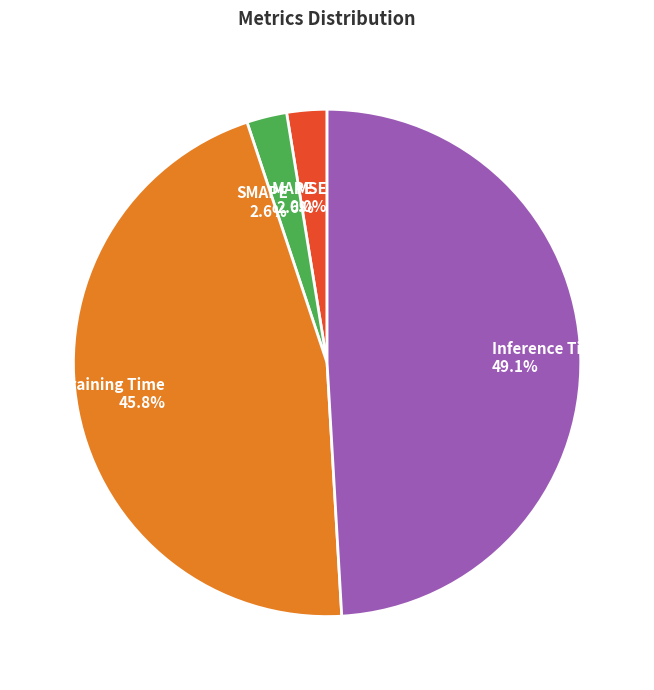

Is Training Time the majority of the pie?

No